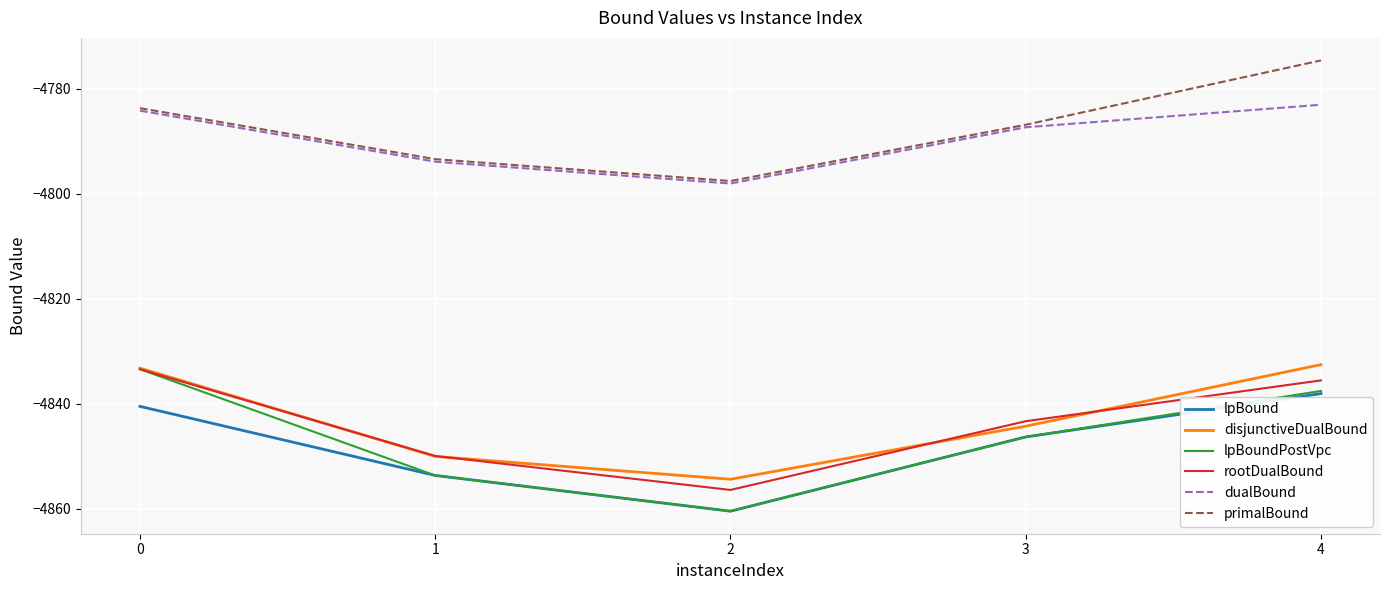

Which label corresponds to the smallest value in the chart?

2